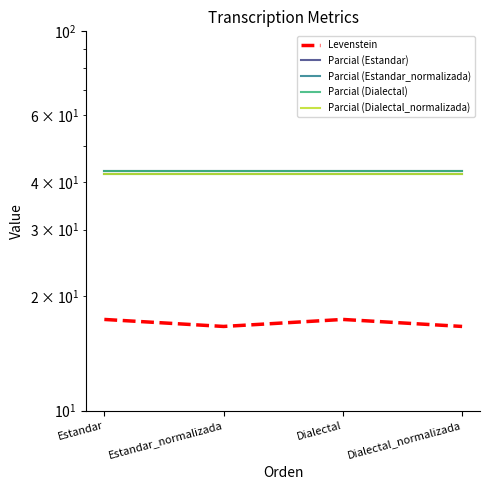

What is the spread (max minus min) of values at Dialectal_normalizada?

26.2